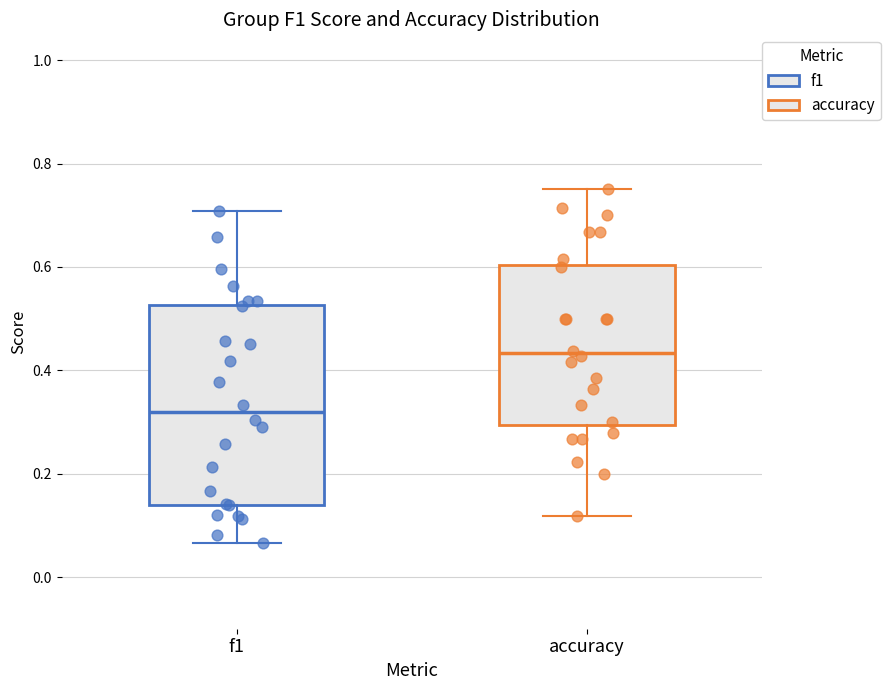

Comparing the boxes themselves (not the whiskers), which one is the tallest?

f1